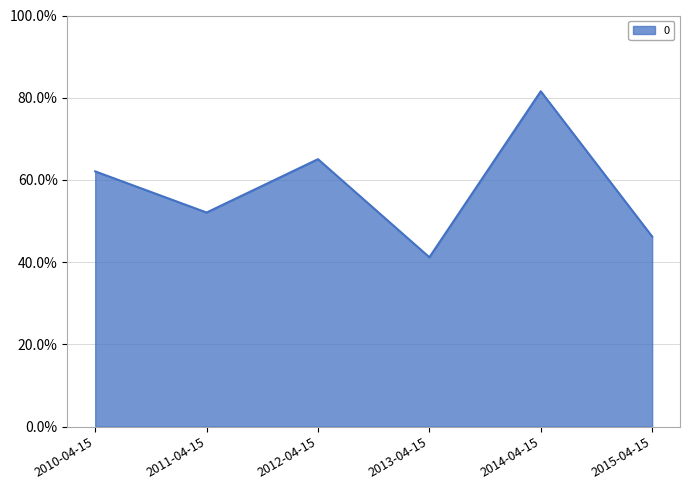

Does the chart have visible grid lines?

Yes